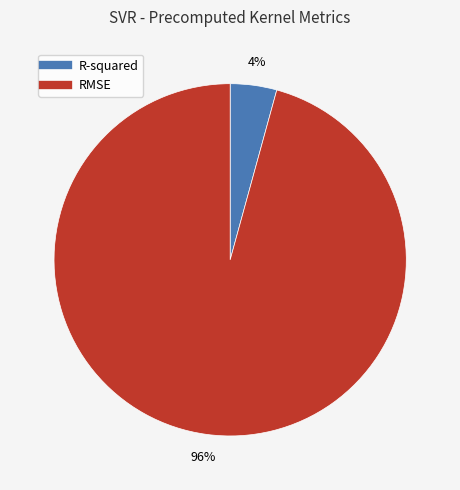

Rank the categories by value from highest to lowest.

RMSE, R-squared